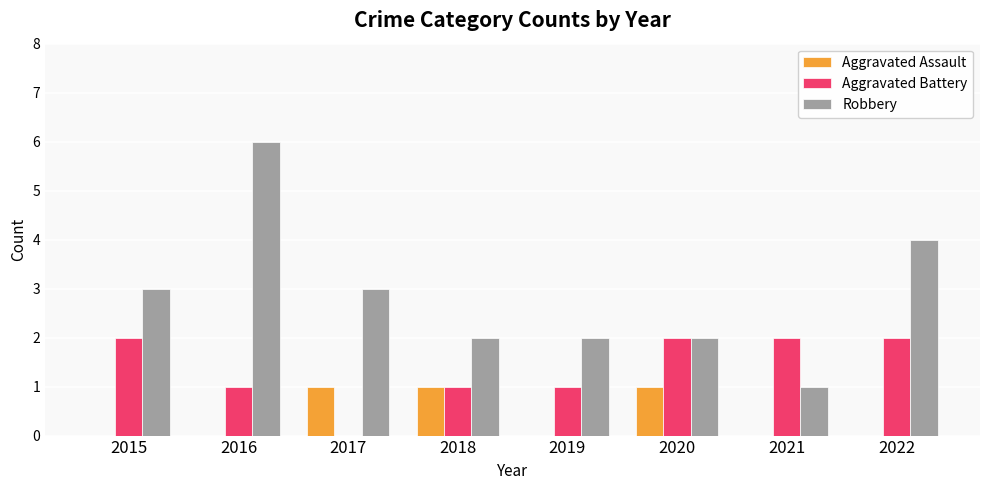

What is the spread (max minus min) of values at 2017?

3